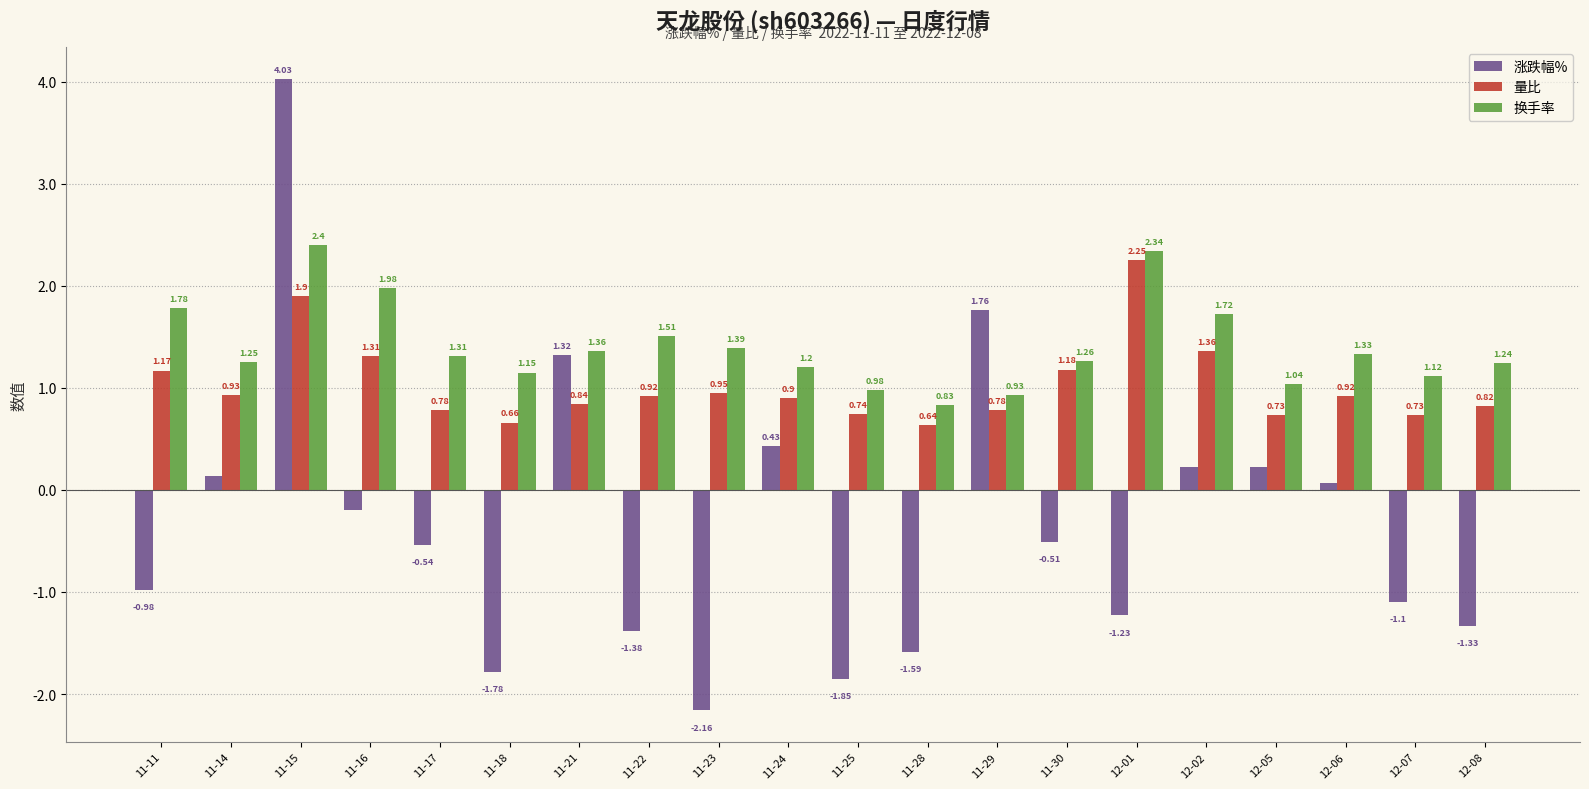

Which series has the largest range (max minus min)?

涨跌幅%